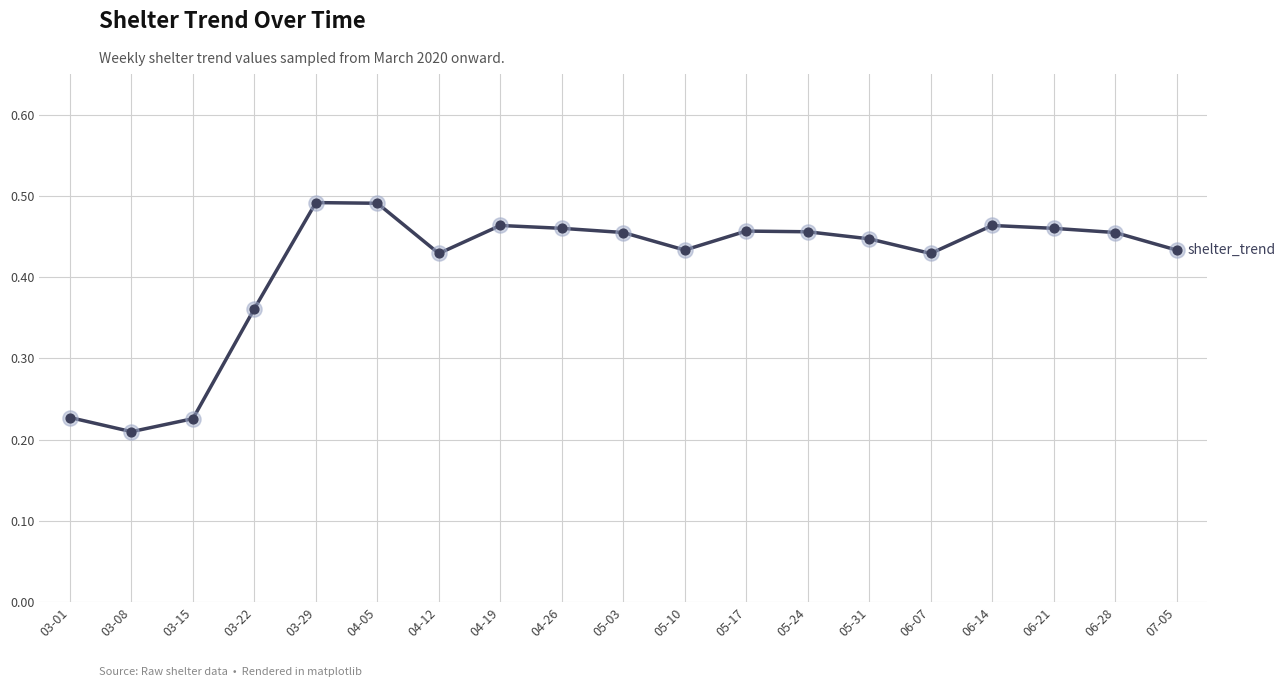

What is the change in value from 03-01 to 04-26?

+0.2